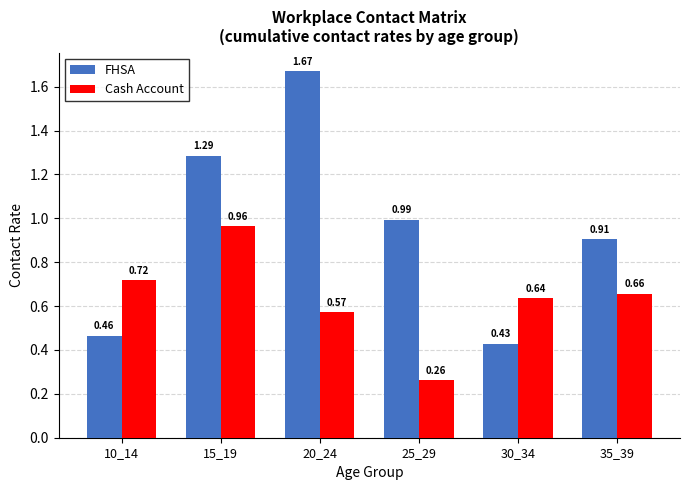

Rank the series by their maximum value, from lowest to highest.

Cash Account, FHSA